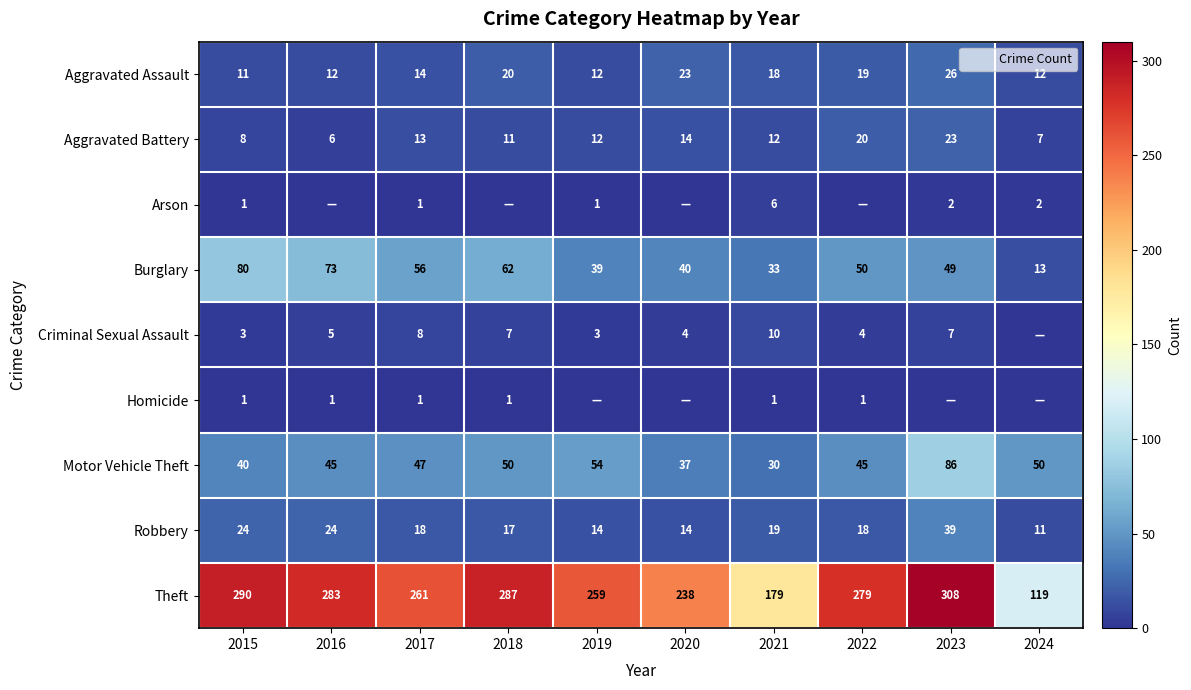

What is the sum of all Arson values?

13